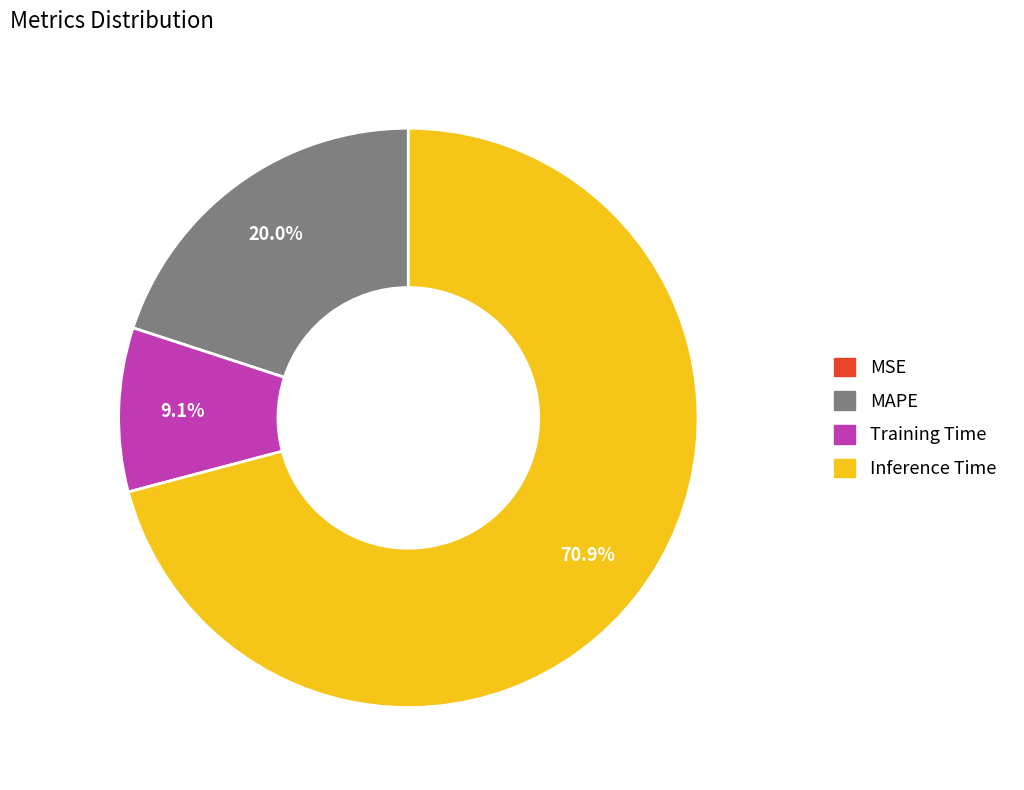

Which slice is the largest?

Inference Time